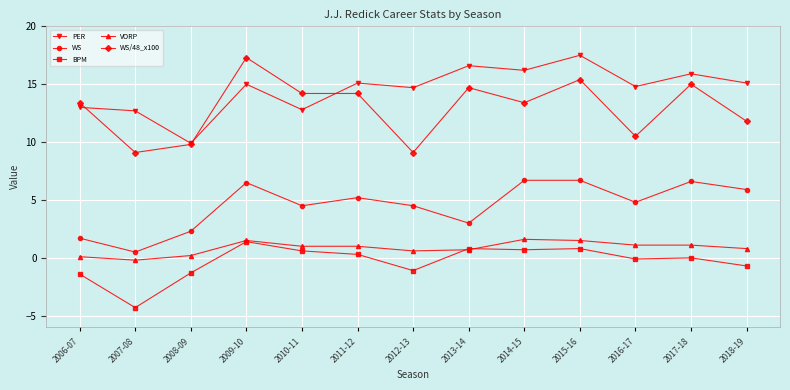

At which category does WS/48_x100 reach its first local valley?

2007-08